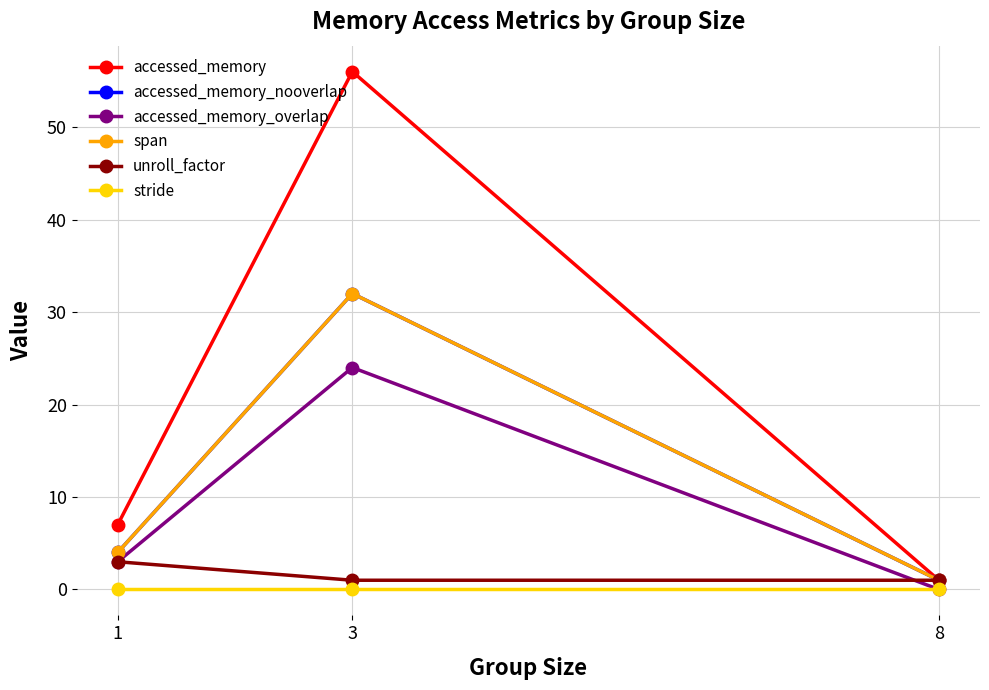

Between 1 and 3, which is larger?

3